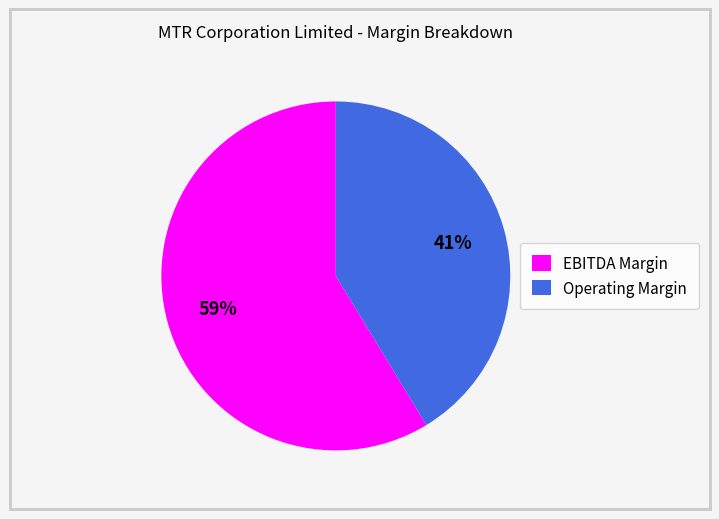

Combined, do Operating Margin and EBITDA Margin account for over 50%?

Yes